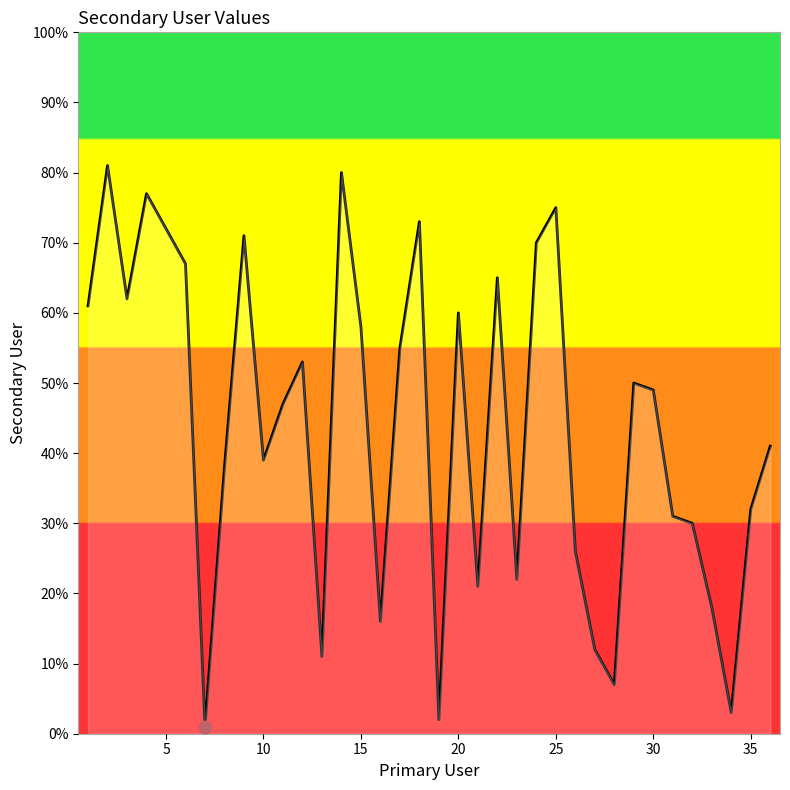

What is the difference between the maximum and minimum values?

80